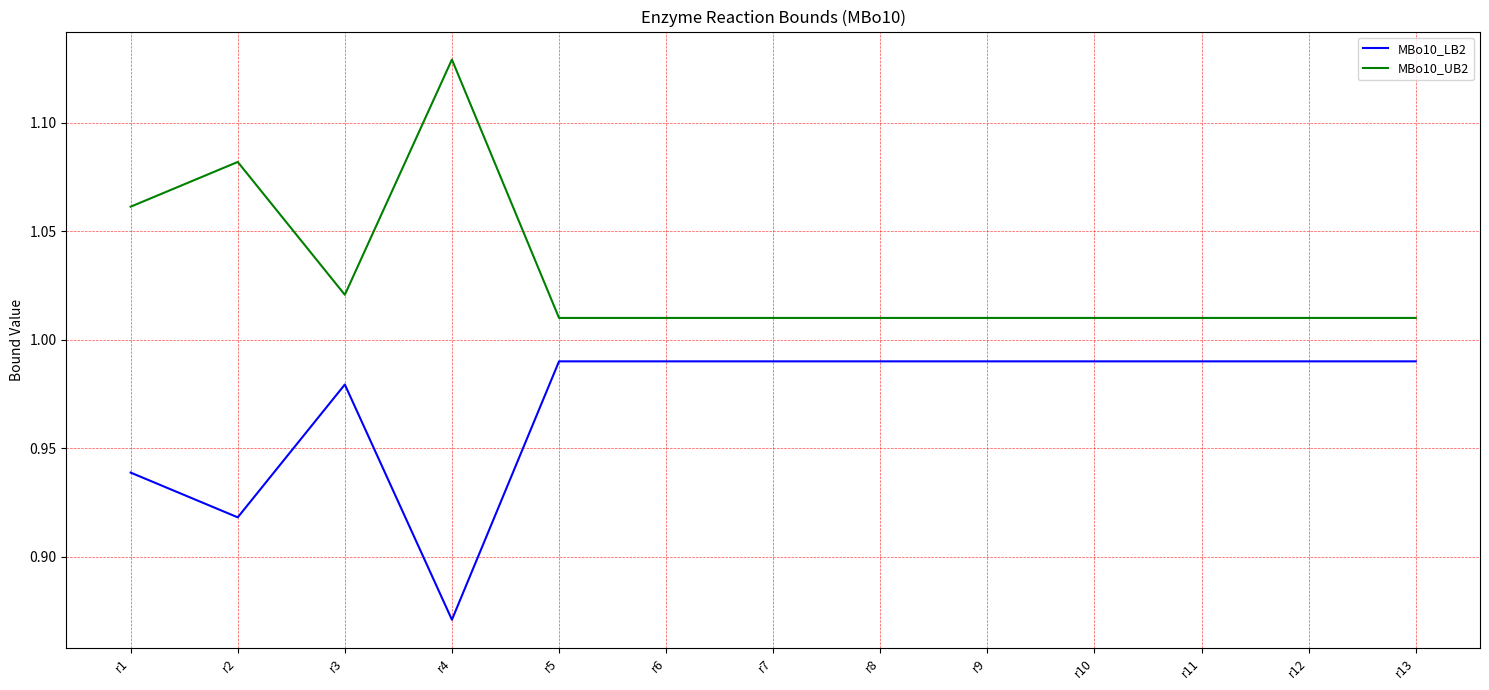

True or false: MBo10_LB2 and MBo10_UB2 intersect in this chart.

False